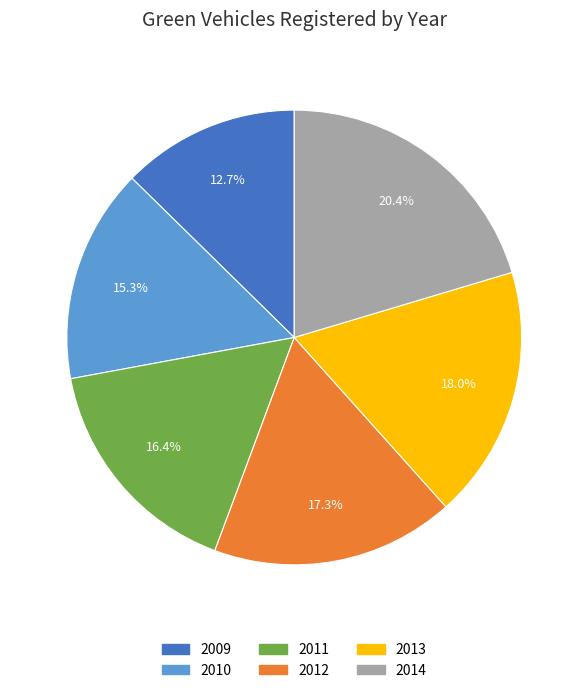

True or false: 2013 accounts for 18% of the total.

True